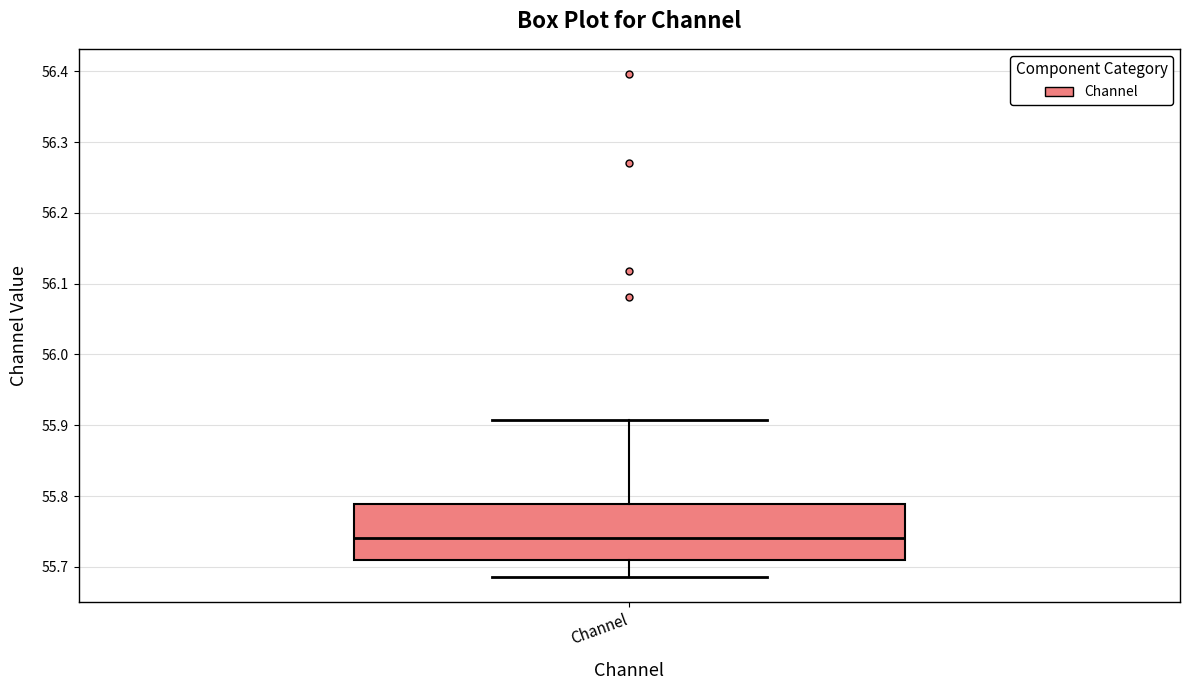

Where does the upper whisker of the box for Channel end on the y-axis? The values are not printed on the chart, so give them approximately, as read against the axis.

55.91